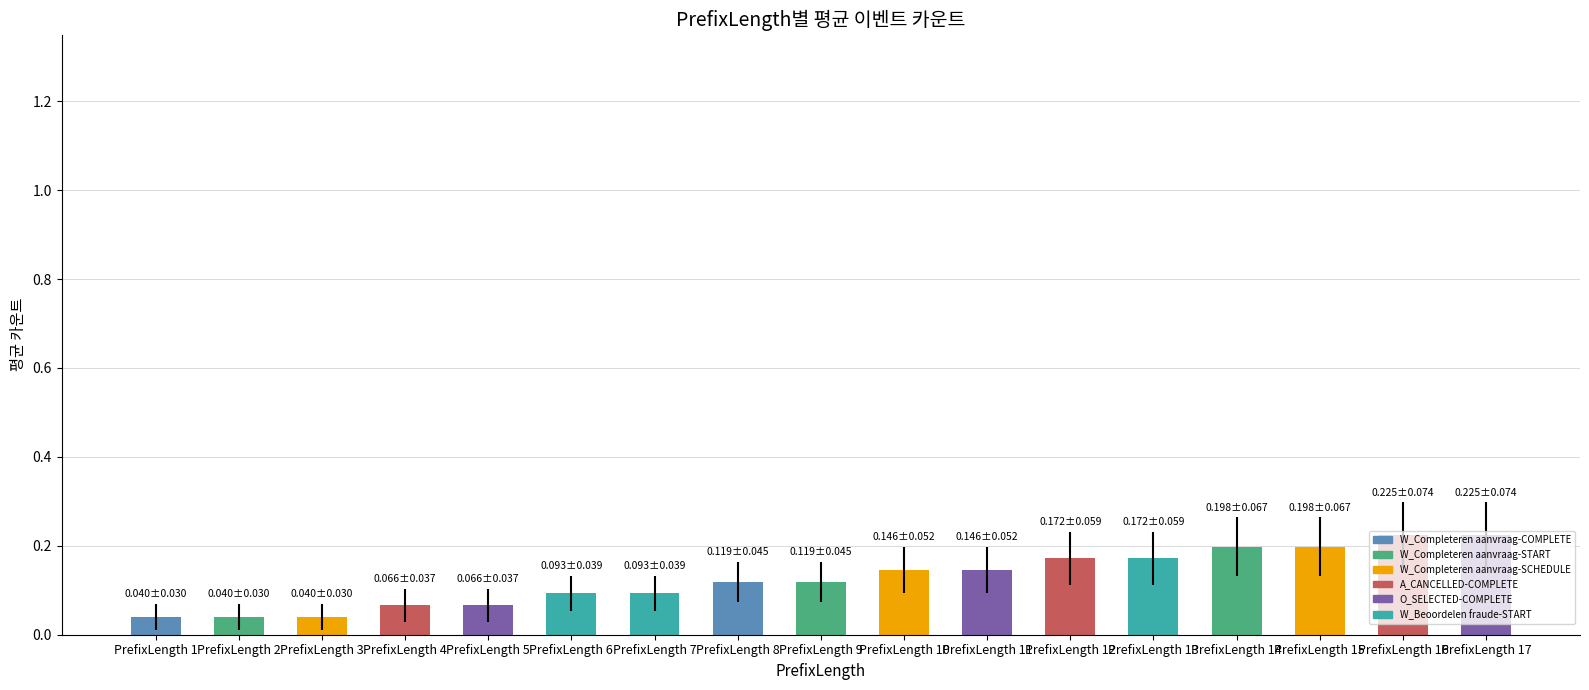

Is it true that the value at PrefixLength 11 is 0.1?

True